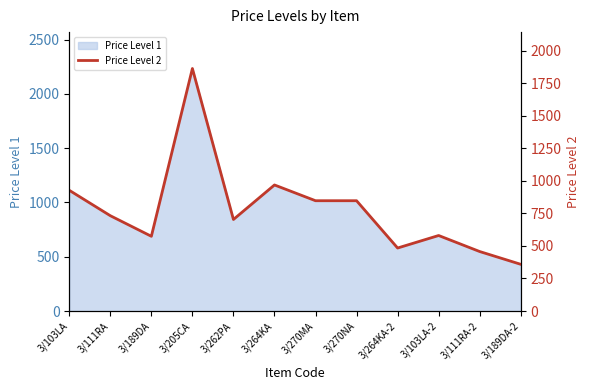

What is the value of the 1st point from the left?

927